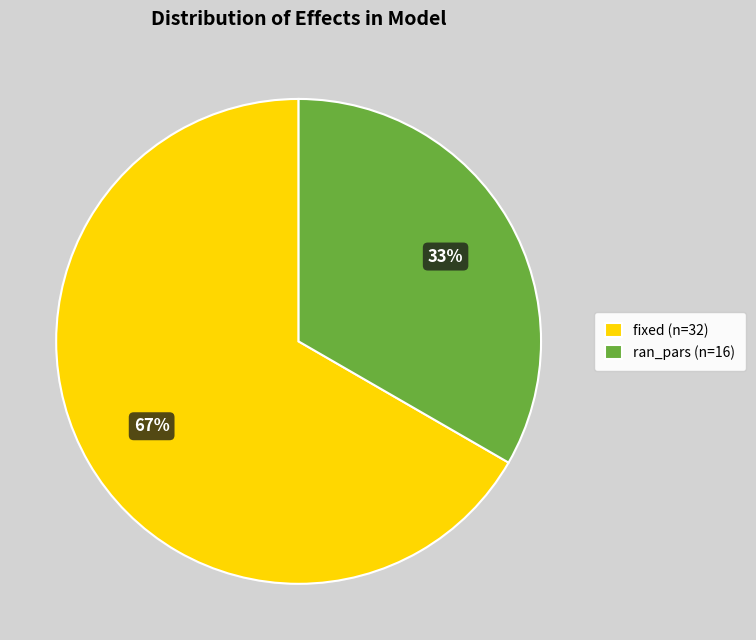

Rank the categories by value from highest to lowest.

fixed, ran_pars